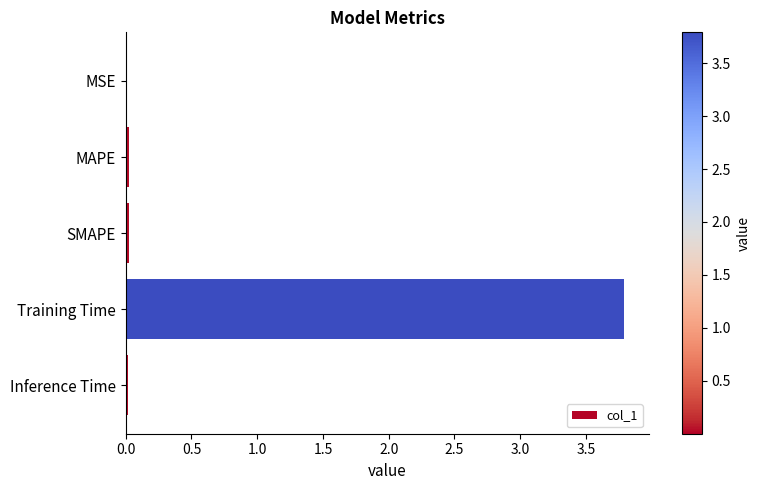

The value at Training Time is 3.8. True or false?

True